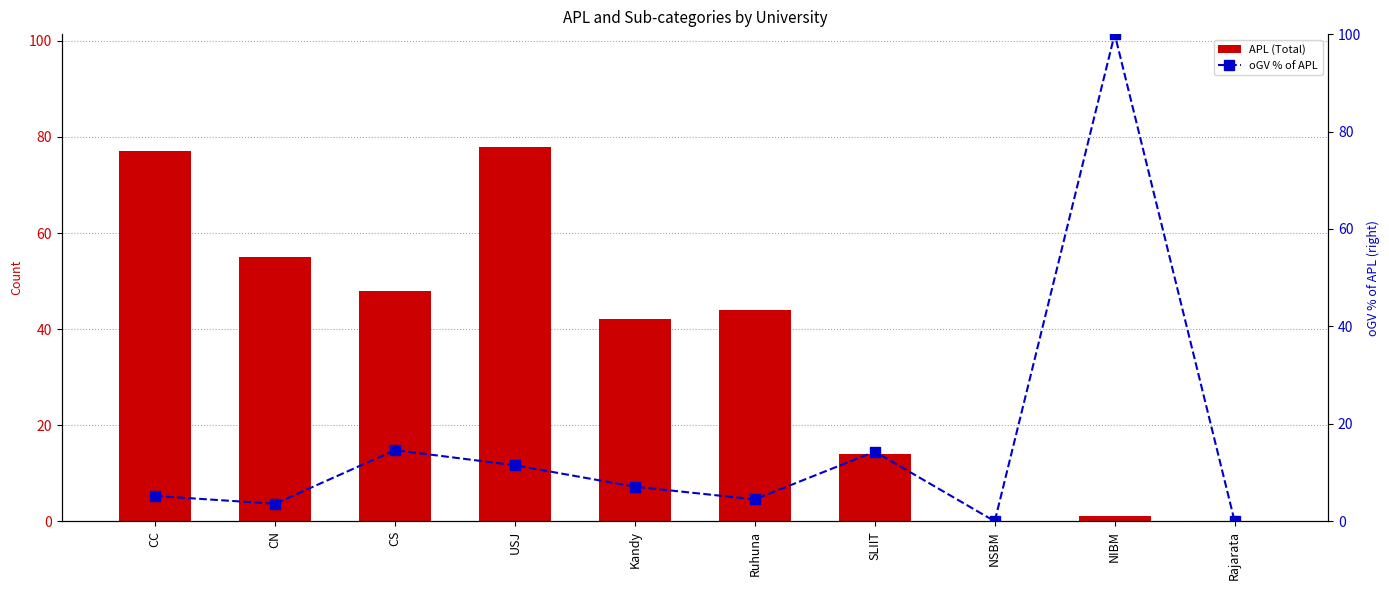

Between NSBM and USJ, which is larger?

USJ